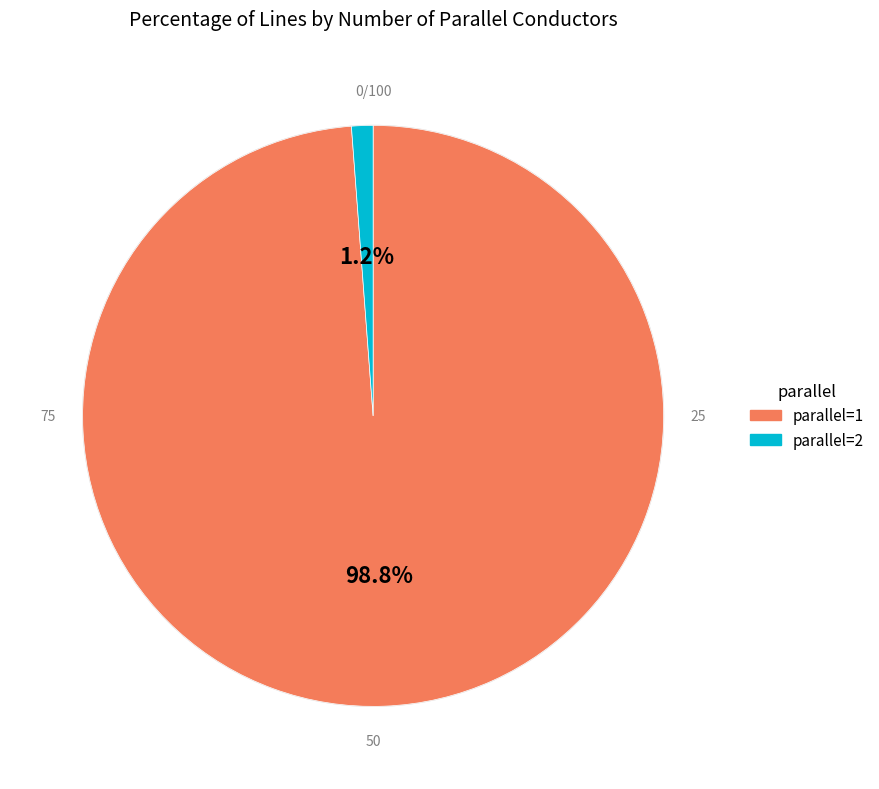

To the nearest percent, what is the combined percentage of parallel=2 and parallel=1?

100%